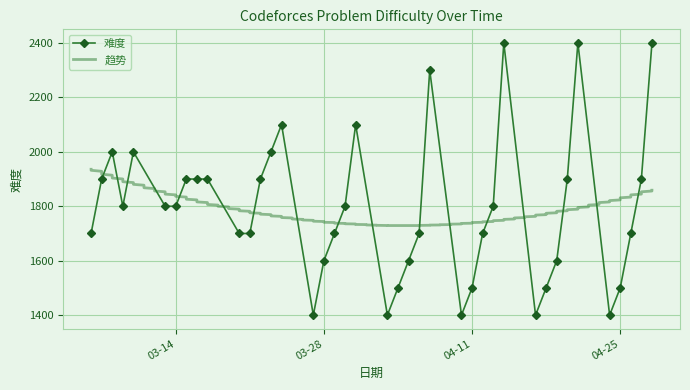

How many interior local valleys (lower than both neighbors) does the data have?

6